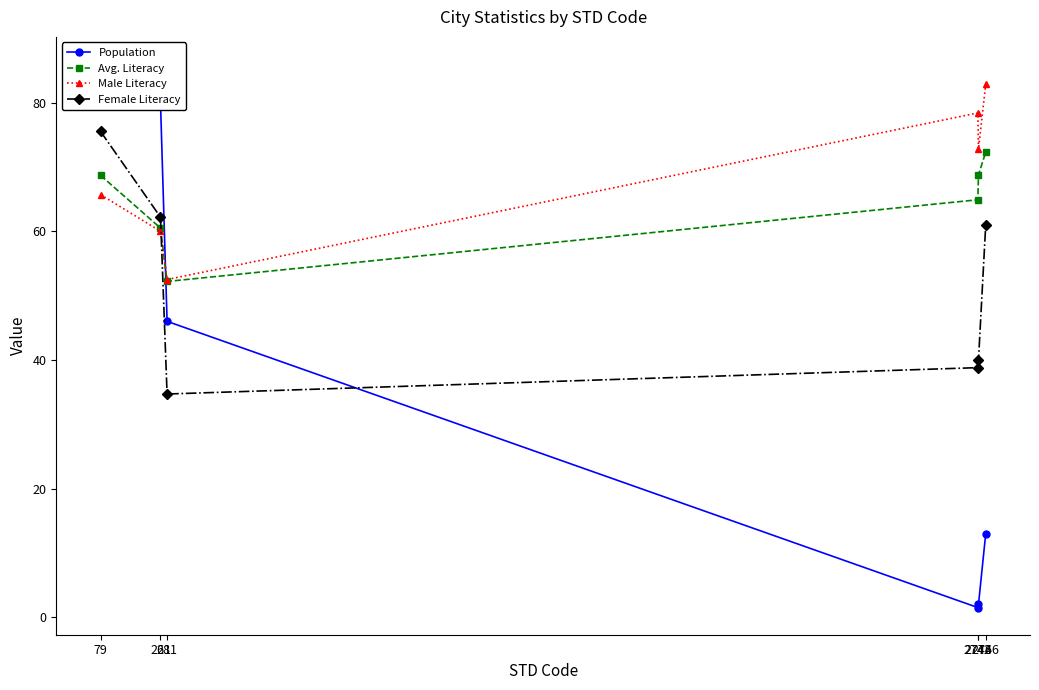

Reading left to right, extract all data points from this chart.

Population: 79=86.0	261=80.0	281=46.0	2742=1.5	2744=2.0	2766=13.0
Avg. Literacy: 79=68.7	261=60.5	281=52.2	2742=64.9	2744=68.8	2766=72.3
Male Literacy: 79=65.7	261=60.0	281=52.5	2742=78.4	2744=72.8	2766=82.9
Female Literacy: 79=75.5	261=62.2	281=34.7	2742=38.8	2744=40.0	2766=61.0